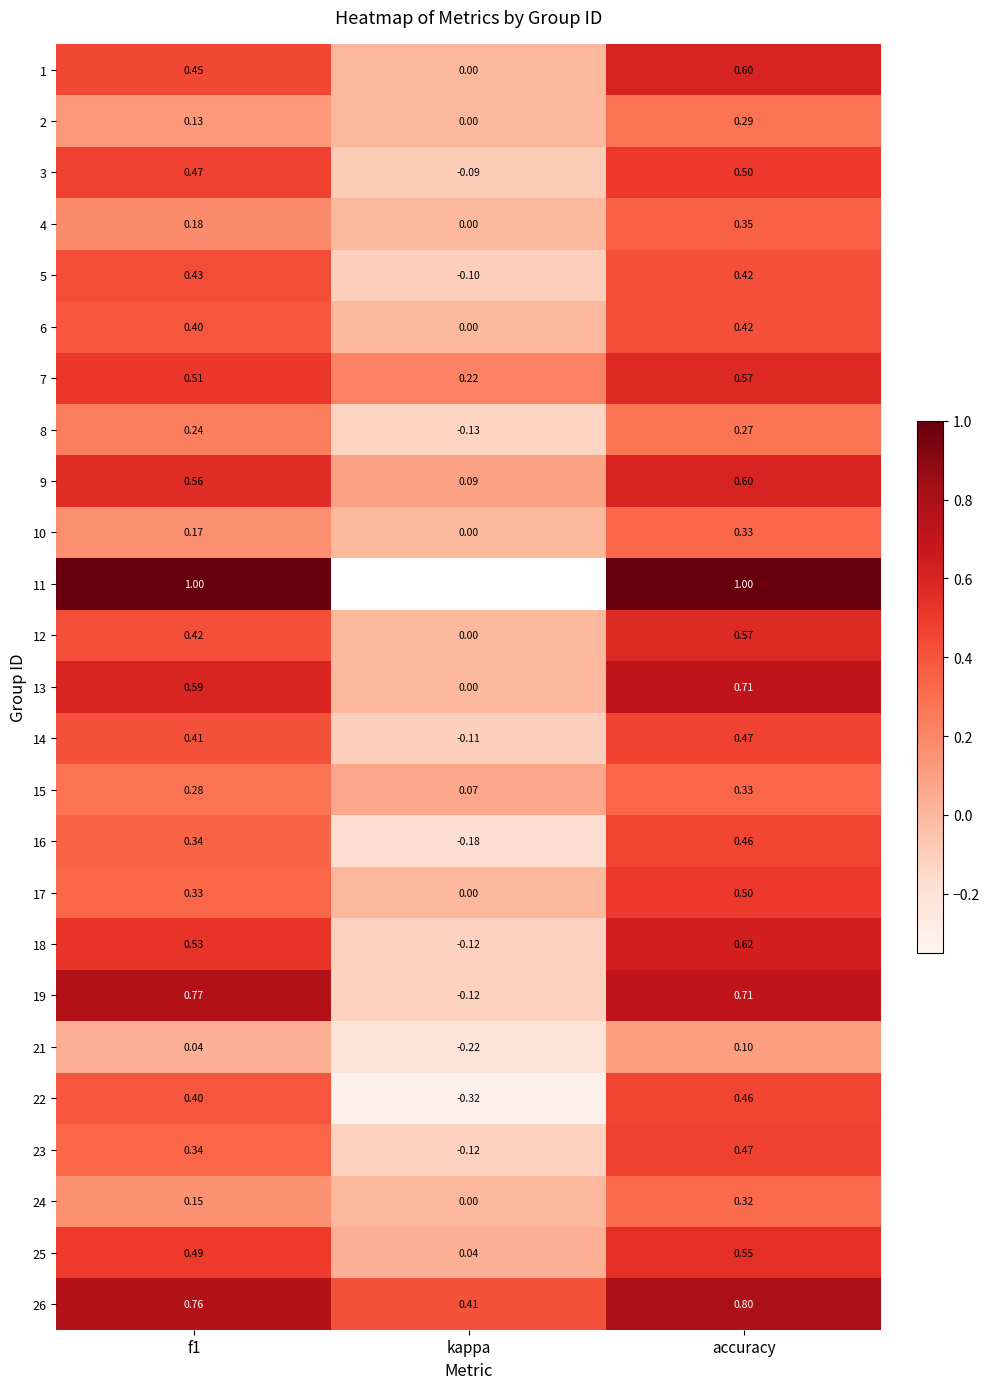

At which label does 24 reach its minimum?

kappa